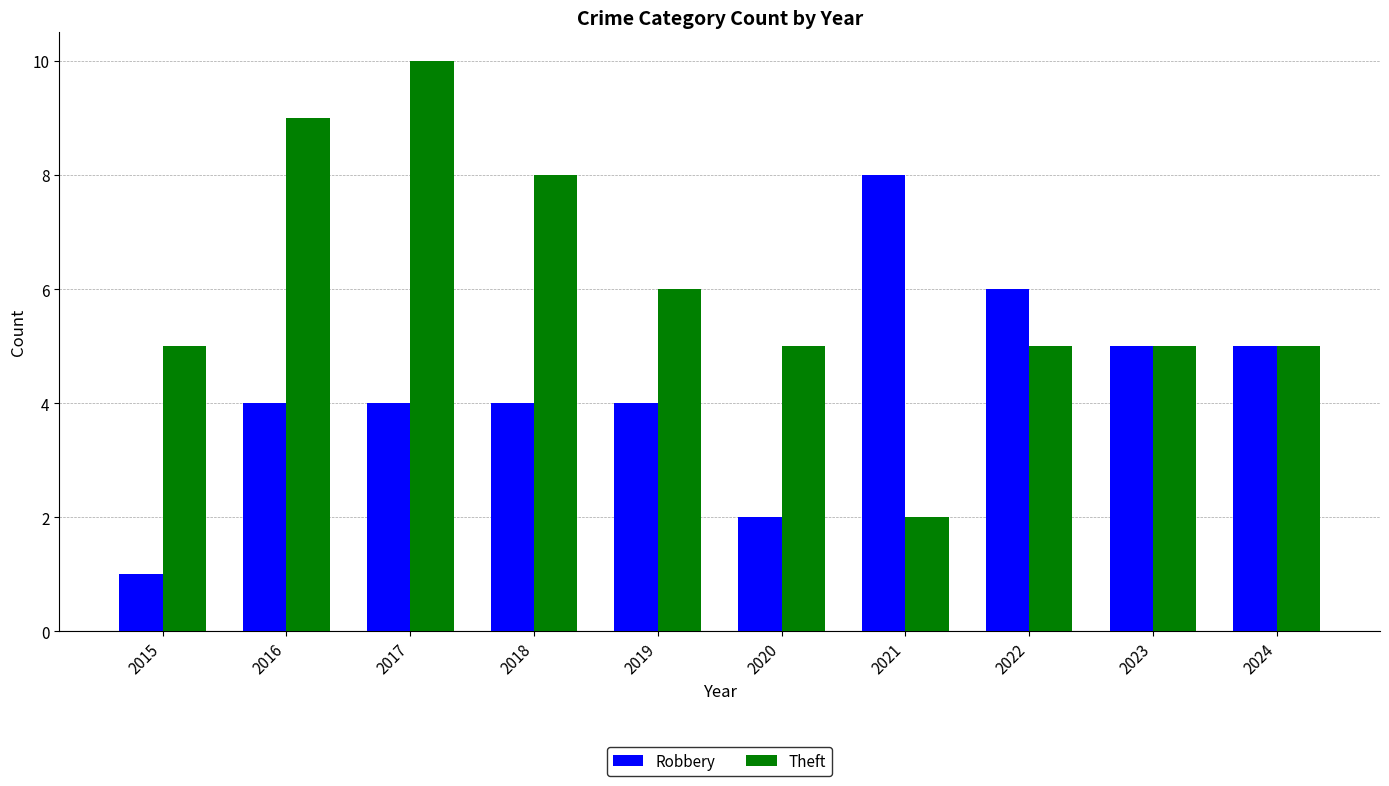

Count the number of categories in the chart.

10